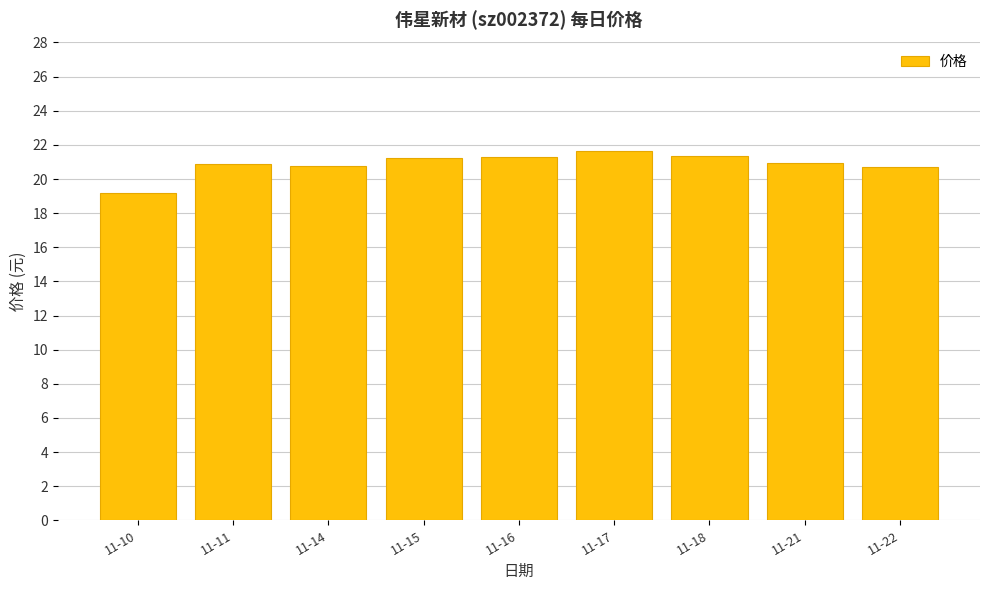

Approximately how many times larger is the value at 11-22 compared to 11-11?

1.0